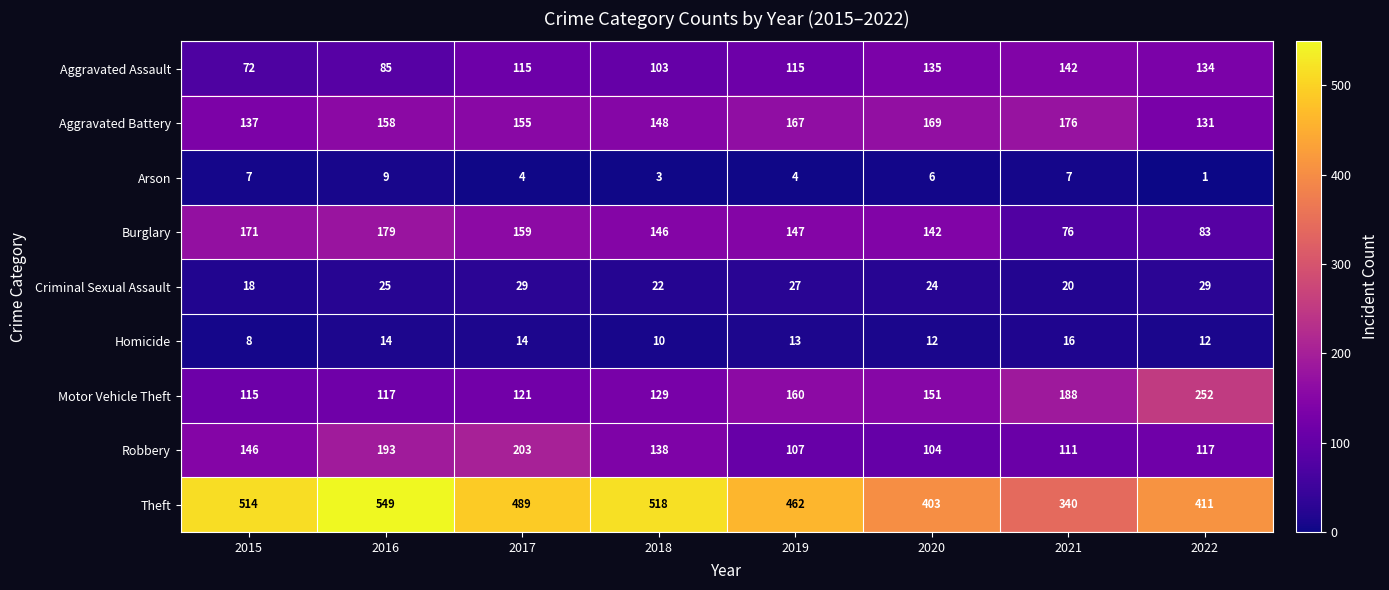

What is the difference between the Theft values at 2021 and 2022?

71